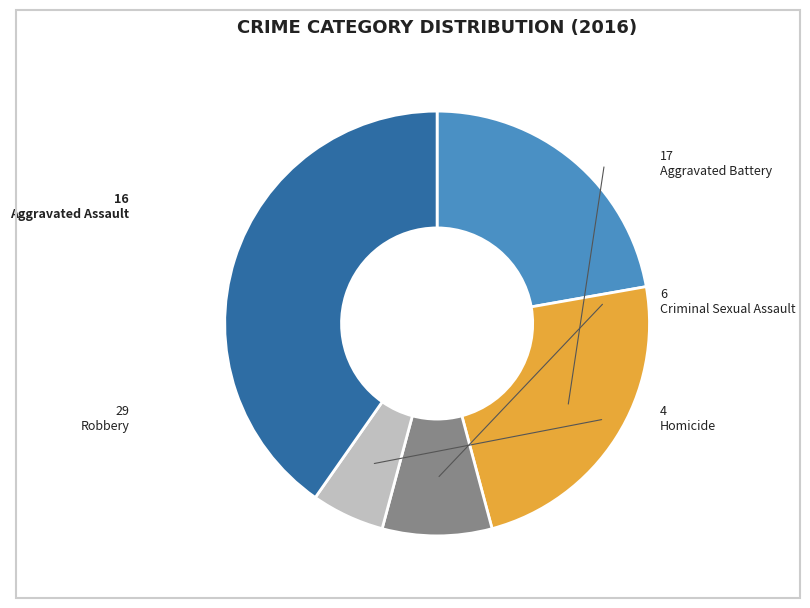

What is the smallest slice in the pie chart?

Homicide